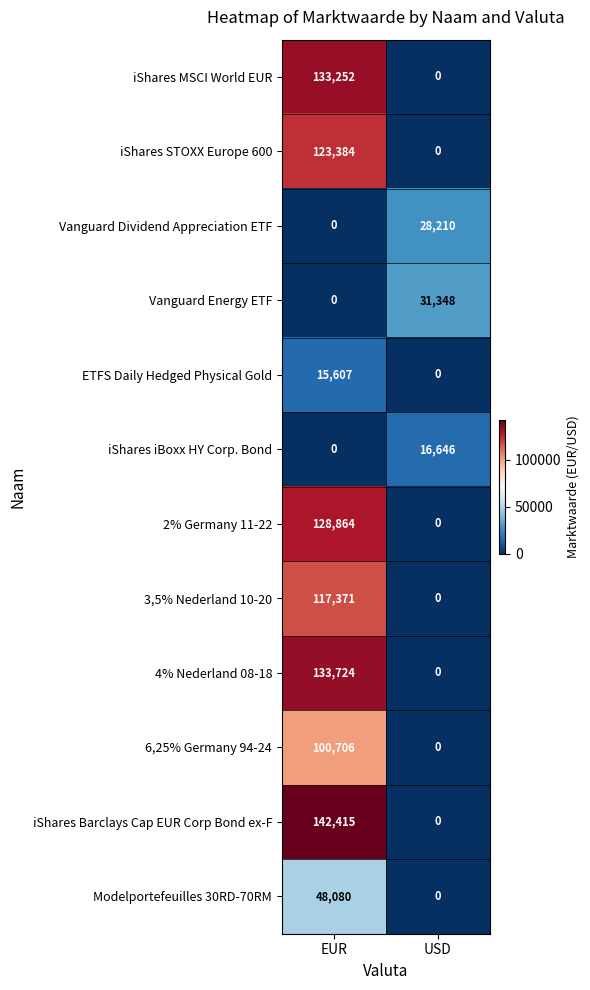

Reading left to right, list all the values displayed in this chart.

iShares MSCI World EUR: EUR=133252	USD=0
iShares STOXX Europe 600: EUR=123384	USD=0
Vanguard Dividend Appreciation ETF: EUR=0	USD=28210
Vanguard Energy ETF: EUR=0	USD=31348
ETFS Daily Hedged Physical Gold: EUR=15607	USD=0
iShares iBoxx HY Corp. Bond: EUR=0	USD=16646
2% Germany 11-22: EUR=128864	USD=0
3,5% Nederland 10-20: EUR=117371	USD=0
4% Nederland 08-18: EUR=133724	USD=0
6,25% Germany 94-24: EUR=100706	USD=0
iShares Barclays Cap EUR Corp Bond ex-F: EUR=142415	USD=0
Modelportefeuilles 30RD-70RM: EUR=48080	USD=0